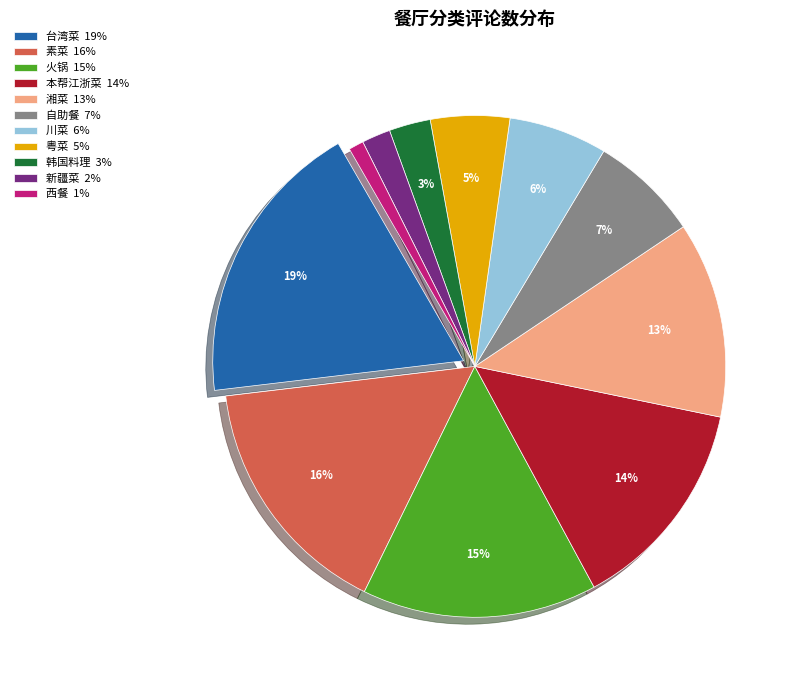

To the nearest percent, what percentage of the pie is 自助餐 7%?

7%